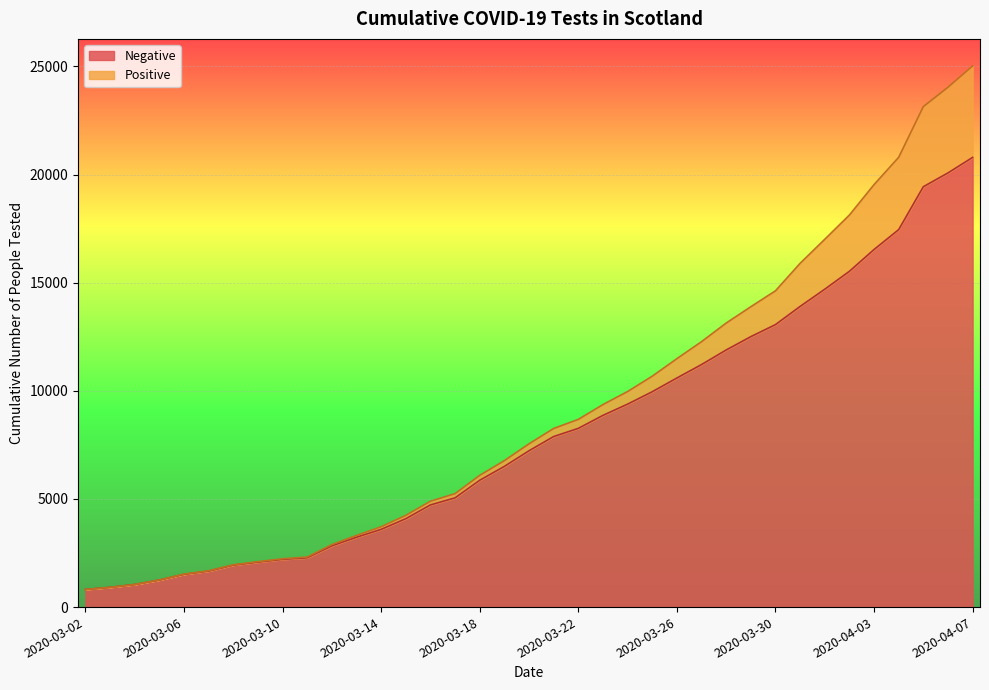

What is the label of the 2nd point from the right?

2020-04-06